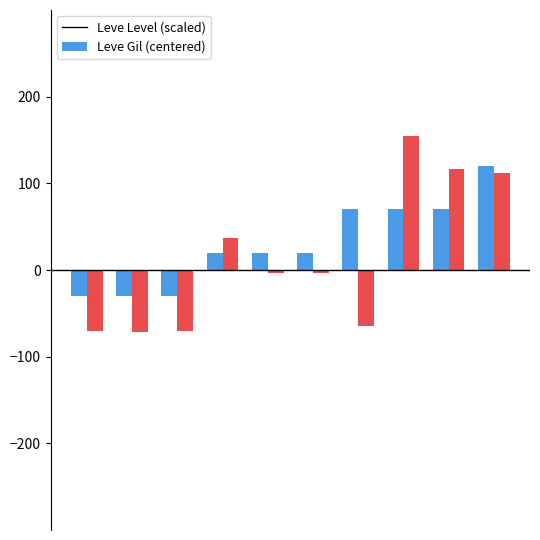

What is the maximum value shown in the chart?

155